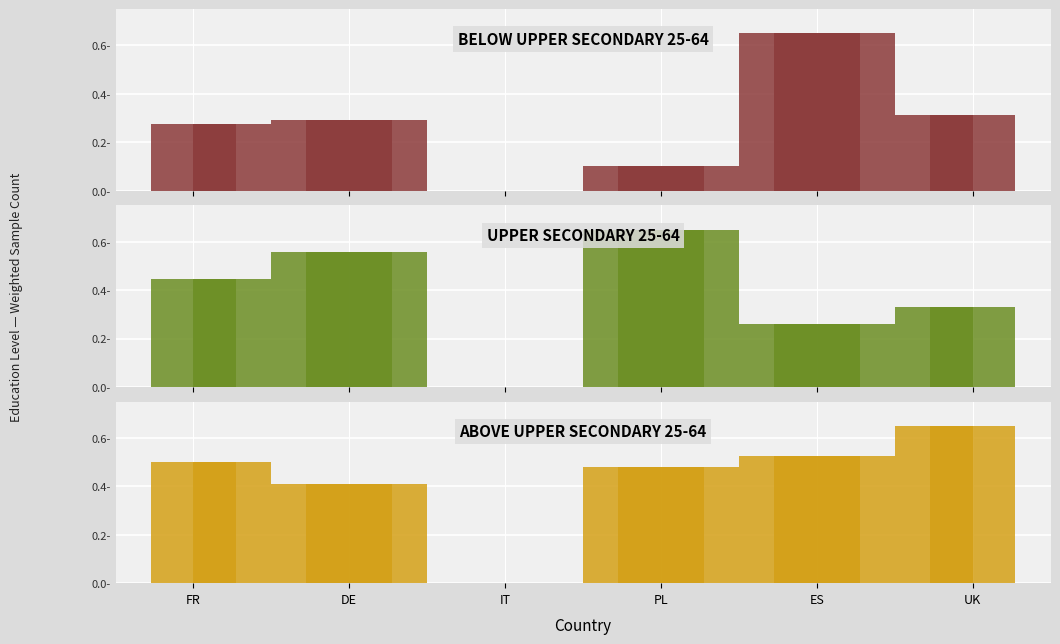

Which category has the lowest value in the Below upper secondary 25-64 series?

IT